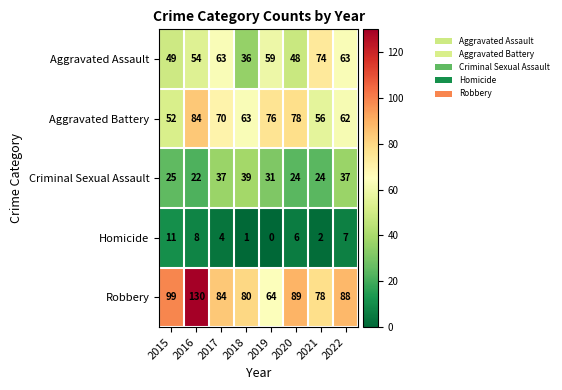

What is the average value of the Robbery series?

89